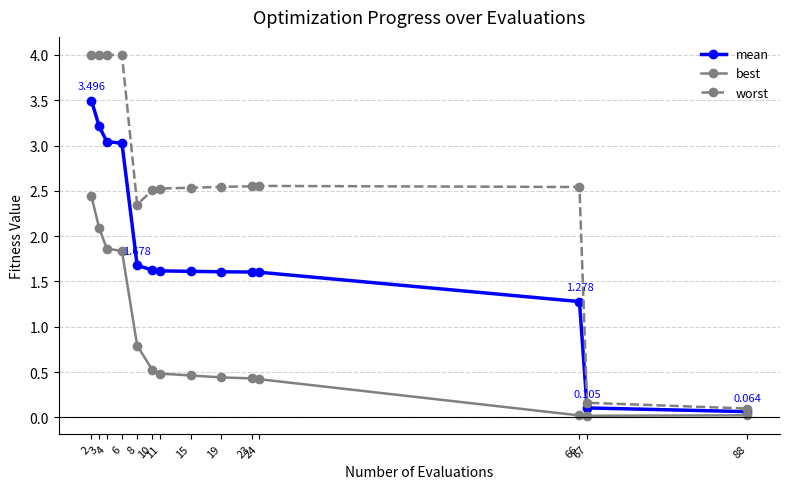

Does the chart display data point markers on the line(s)?

Yes